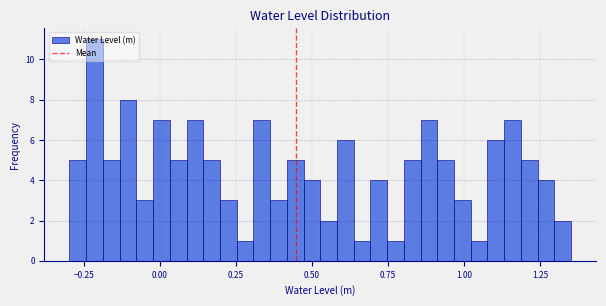

Around what value on the x-axis is the tallest bar? Give the approximate position of its centre, as read against the axis.

-0.20